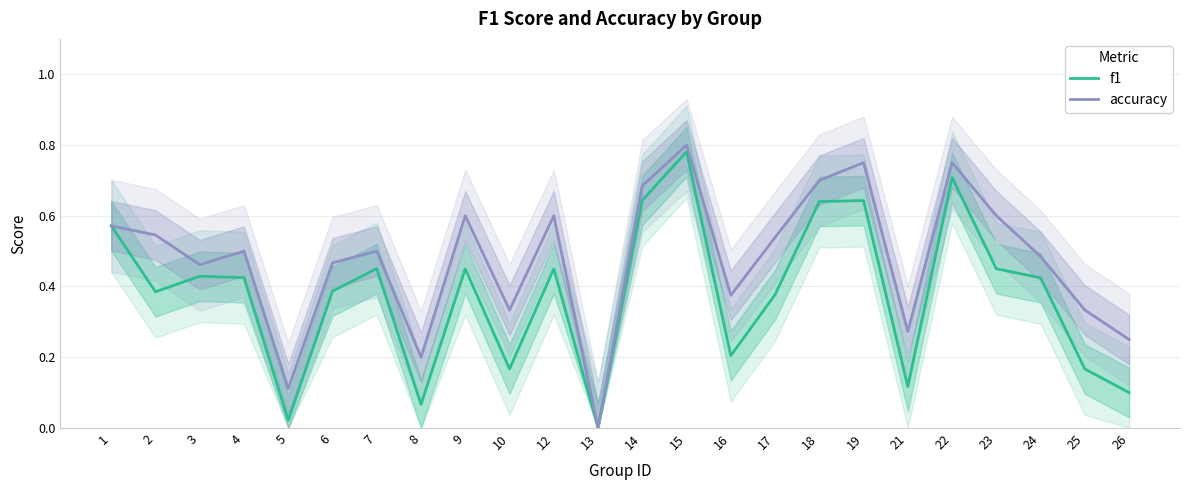

What is the value of the accuracy point at the 2nd from the left?

0.5